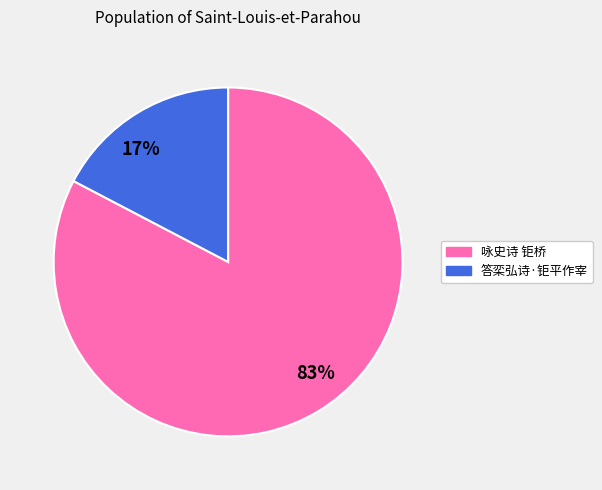

To the nearest percent, what is the combined percentage of 83% and 17%?

100%